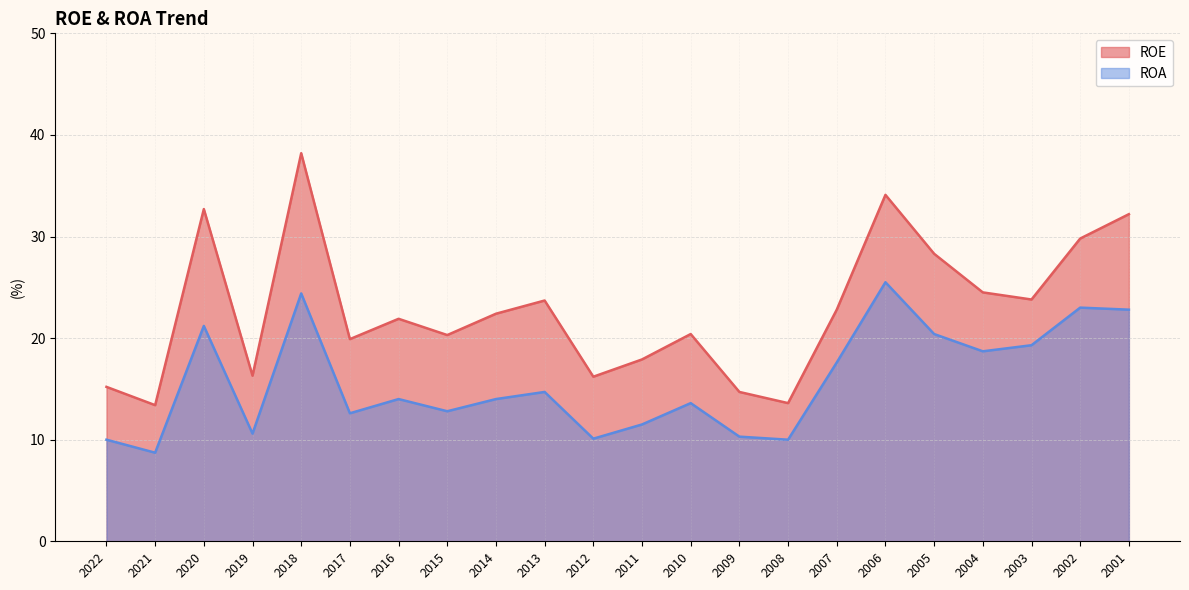

What is the difference between the second highest and second lowest values in the ROE series?

20.5